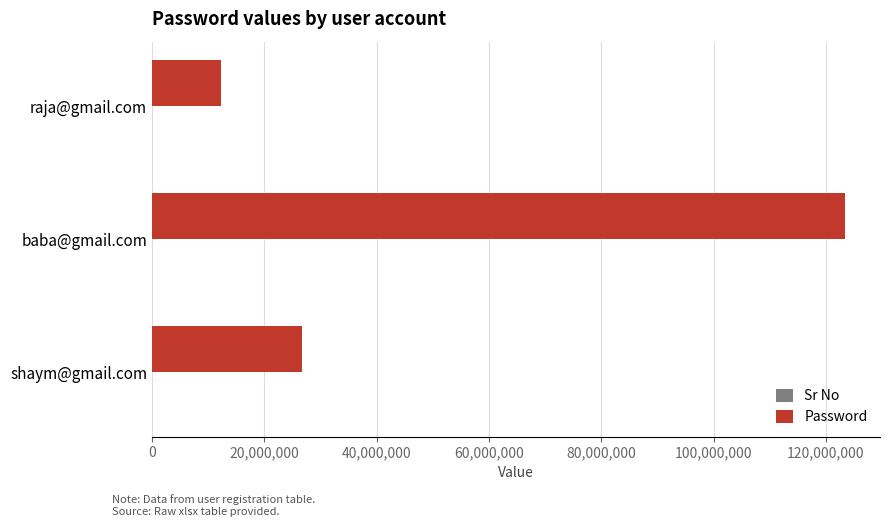

What is the maximum value for Password?

123456534